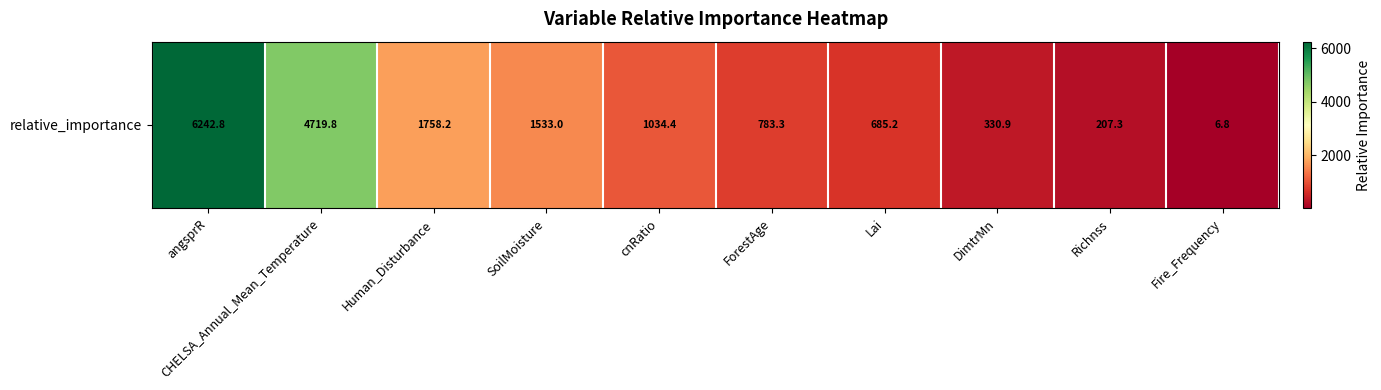

What is the difference between the maximum and minimum values?

6236.0